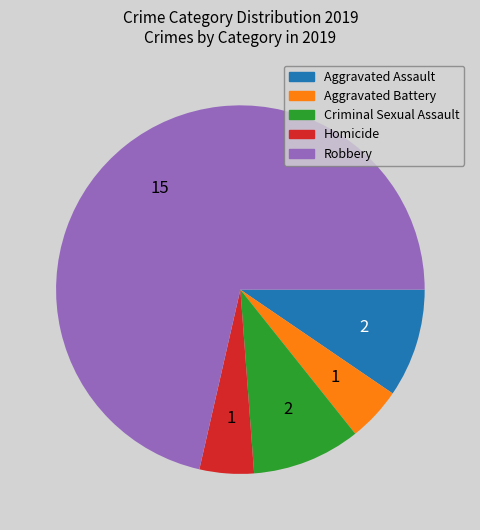

Combined, do Criminal Sexual Assault and Aggravated Battery account for over 50%?

No